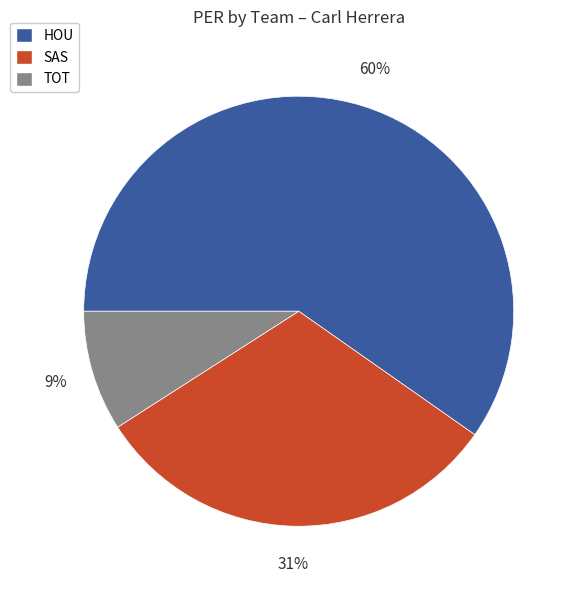

Which category has the smallest portion of the pie?

TOT